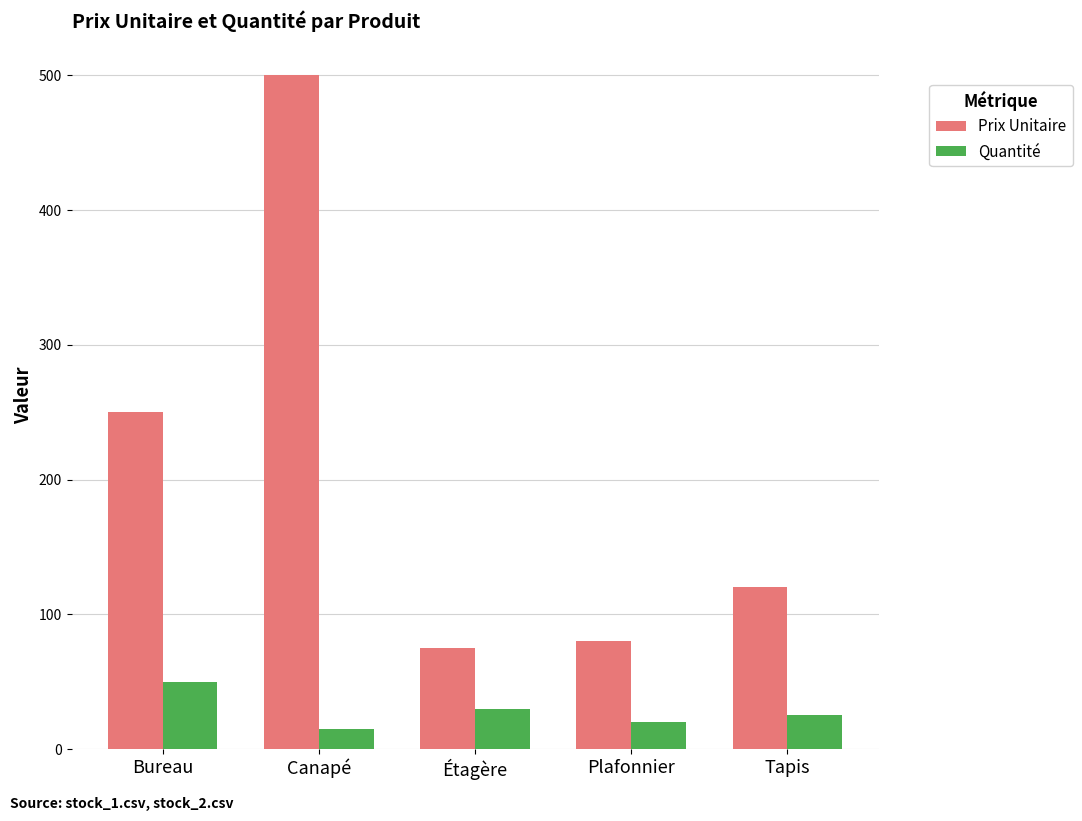

How many groups of bars are there?

5